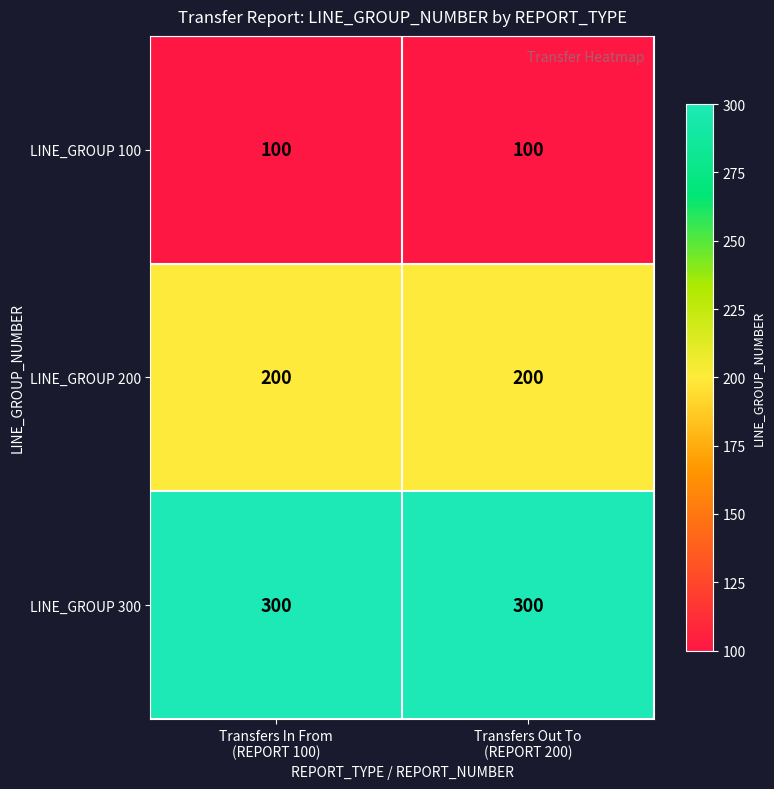

What is the lowest value of the LINE_GROUP 200 series?

200